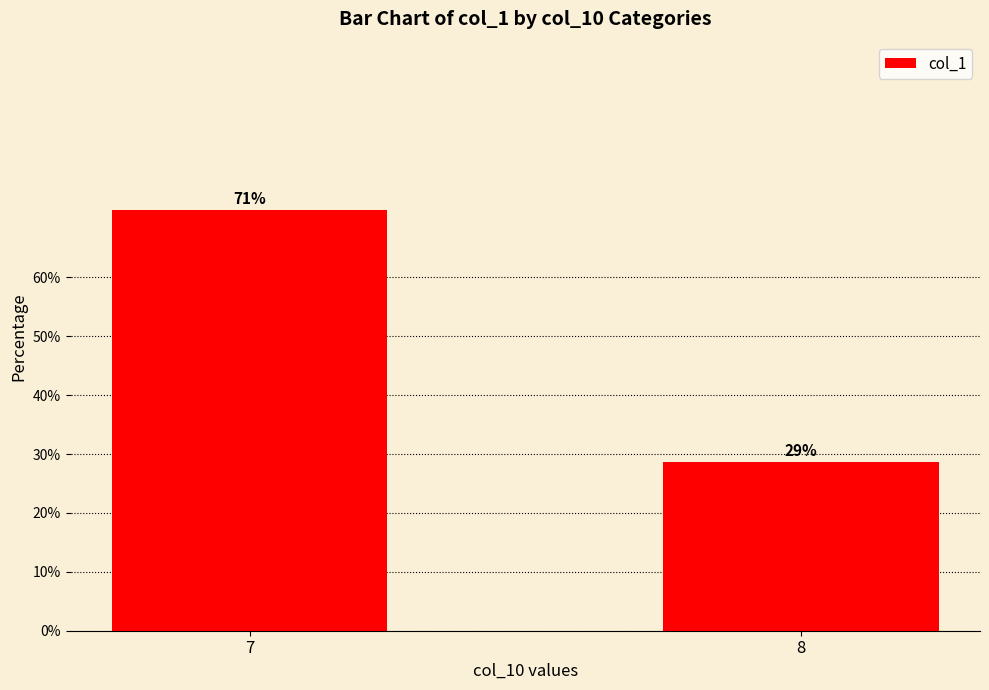

At which label is the value closest to 50?

7